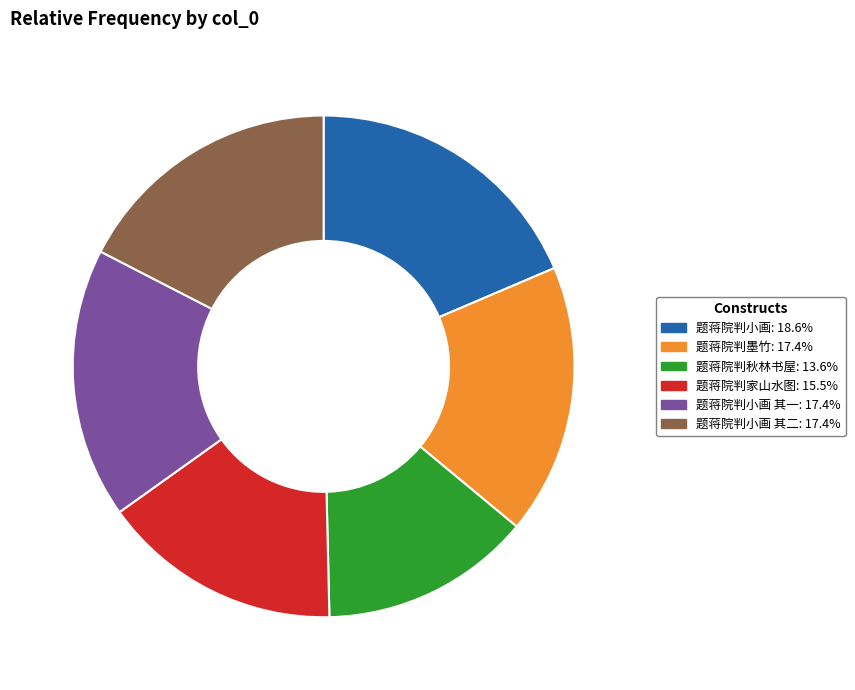

Is there any slice that represents more than half of the pie?

No